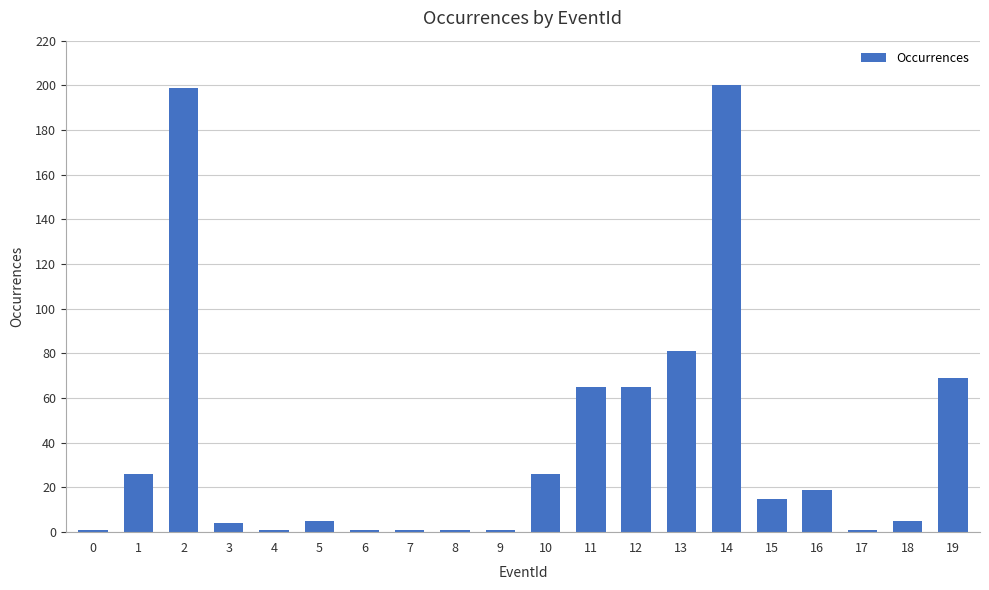

How many categories are shown in the chart?

20